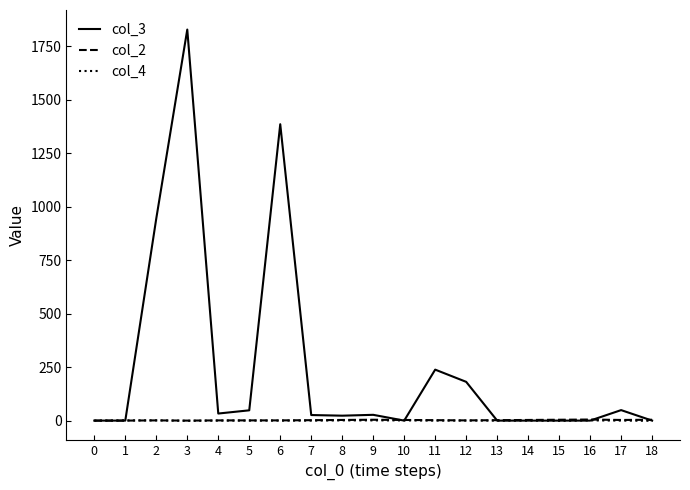

Which series has the largest total across all categories?

col_3